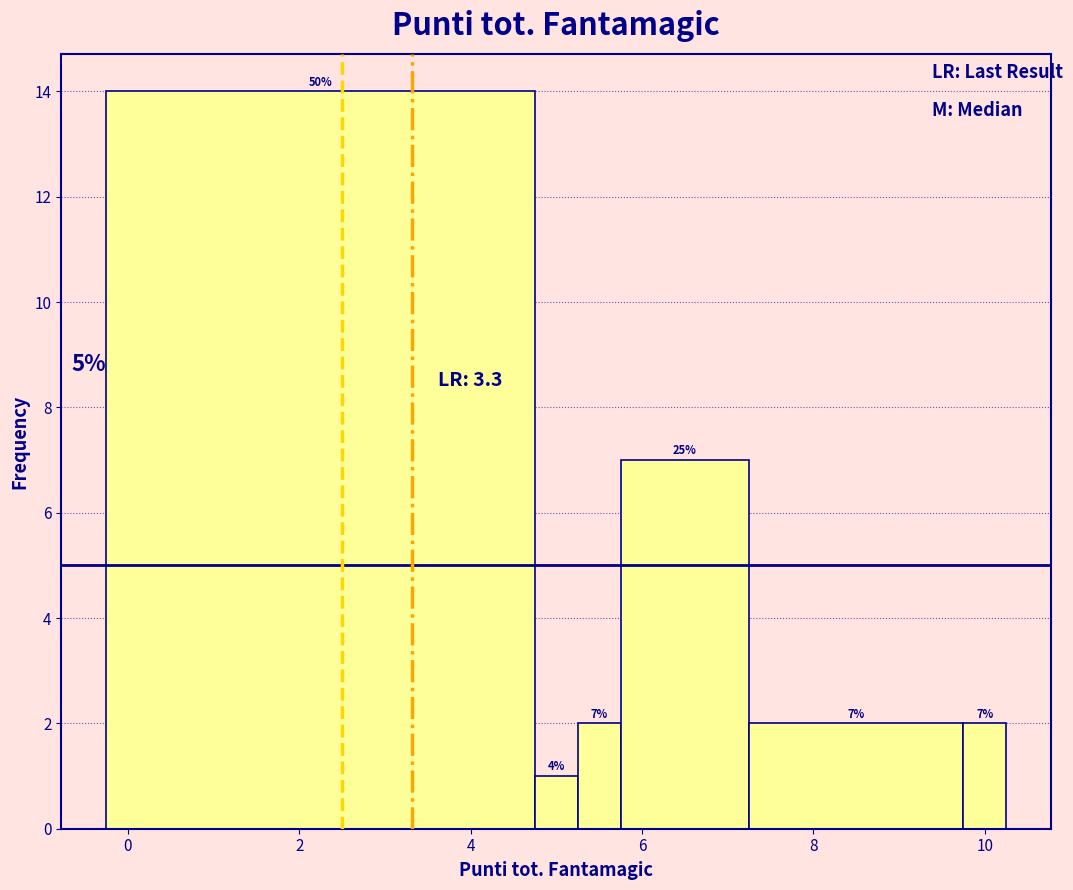

Read against the x-axis, roughly where is the centre of the tallest bar?

2.2